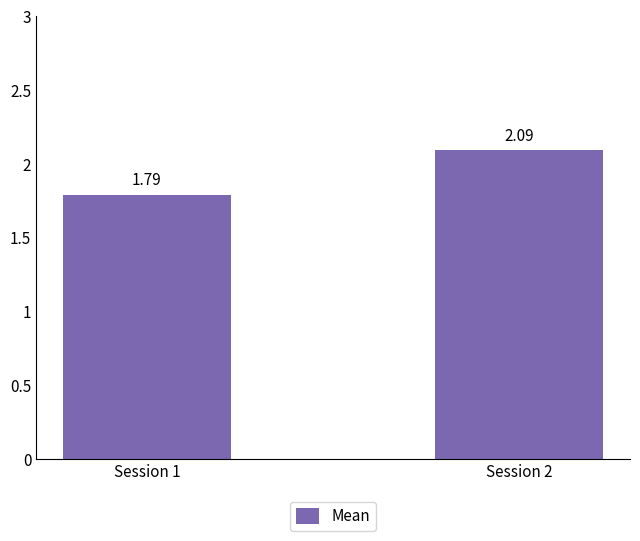

Does the chart contain any negative values?

No